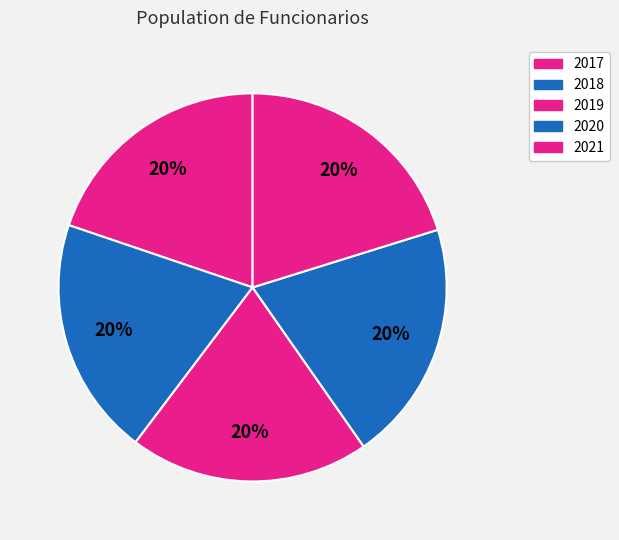

How many segments does this pie chart have?

5